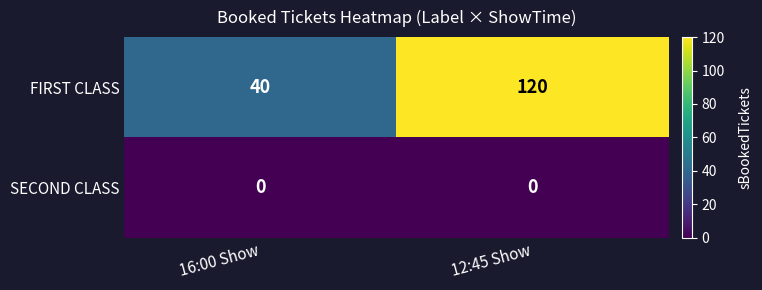

Reading left to right, transcribe all the data shown in this chart.

FIRST CLASS: 40	120
SECOND CLASS: 0	0